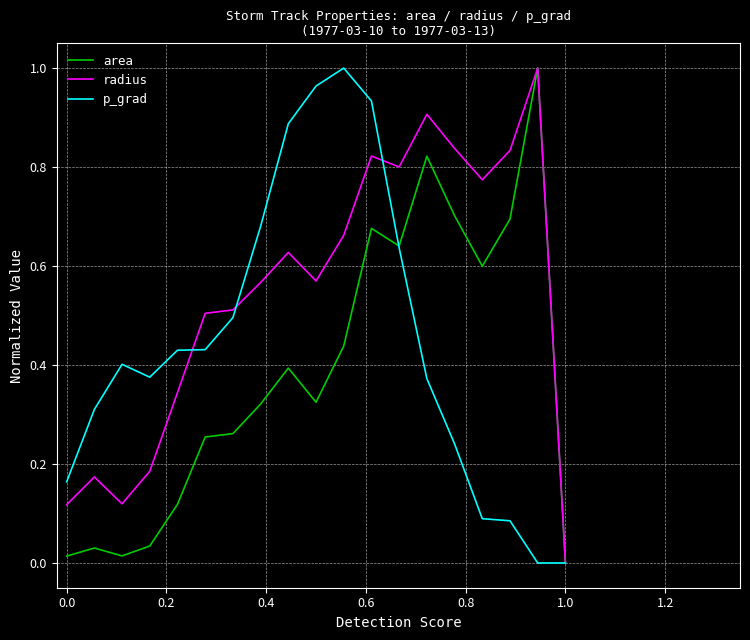

Which series has the largest total across all categories?

radius